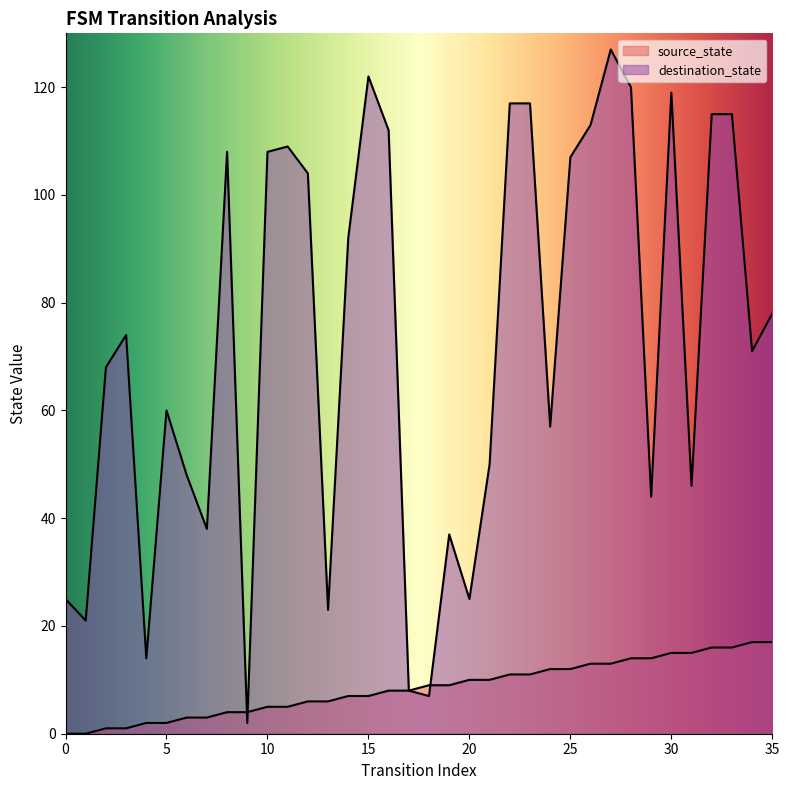

Which series has the widest spread of values?

destination_state